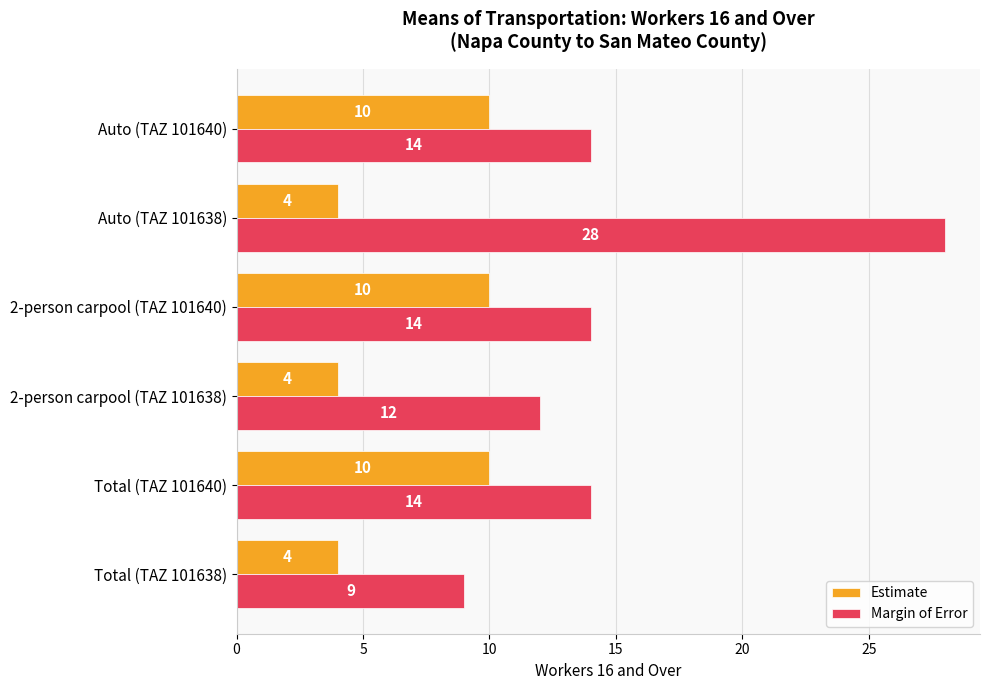

The value of Margin of Error at Auto (TAZ 101640) is 21. True or false?

False